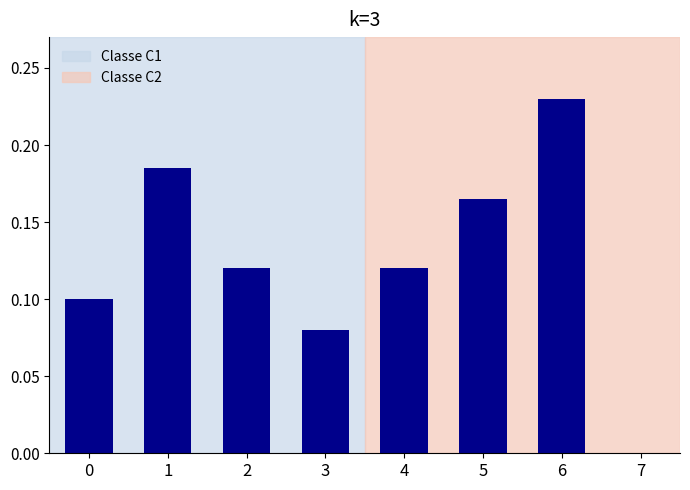

Is it true that the value at 2 is 0.0?

False